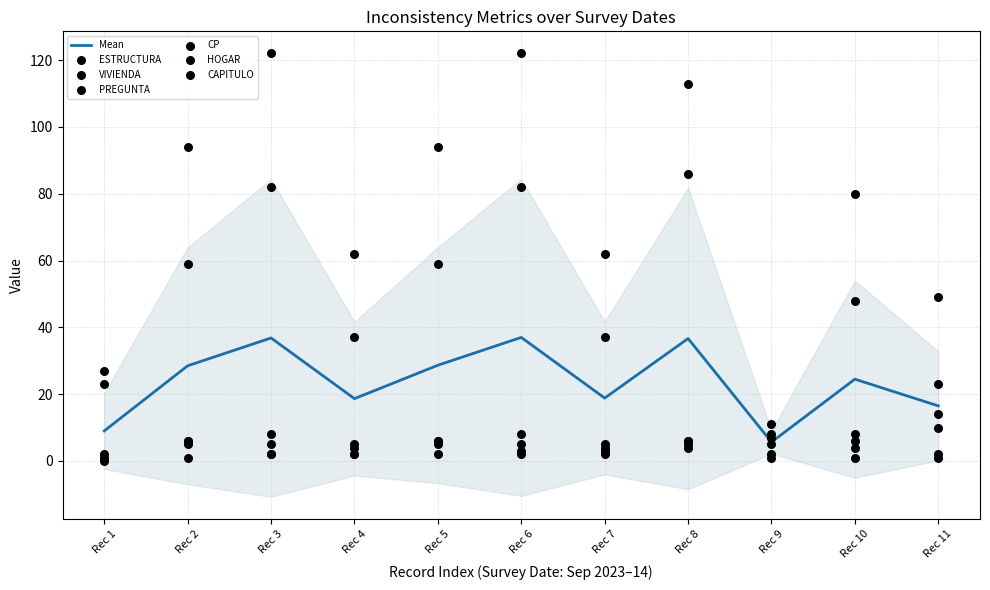

Which series reaches the maximum Y coordinate?

ESTRUCTURA